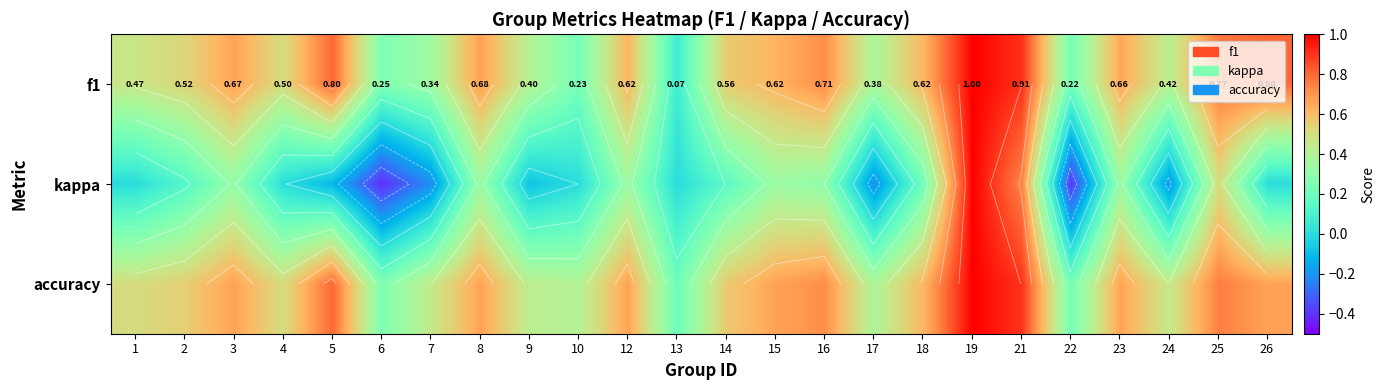

The accuracy series shows 0.6 at 21. True or false?

False